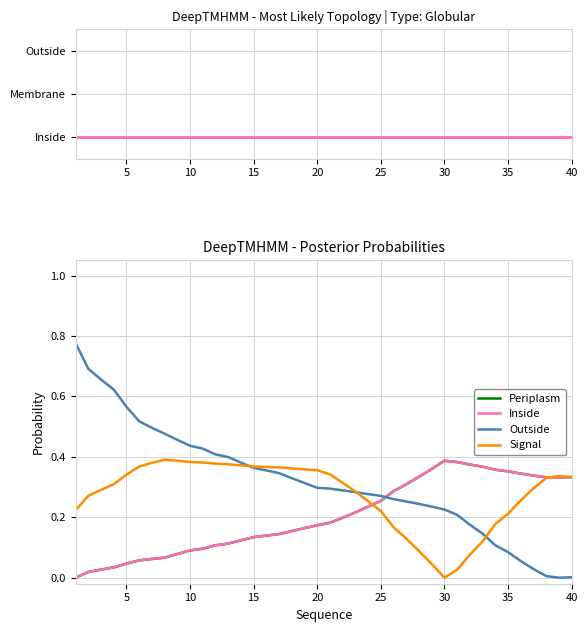

The value of Inside at 13 is 0.1. True or false?

True